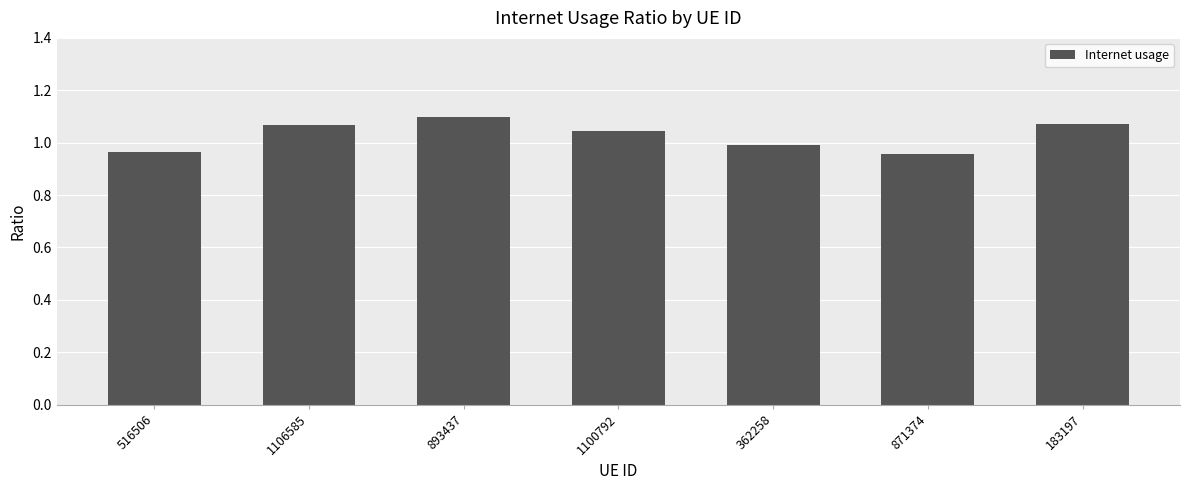

True or false: the data shows 0.4 at 1106585.

False